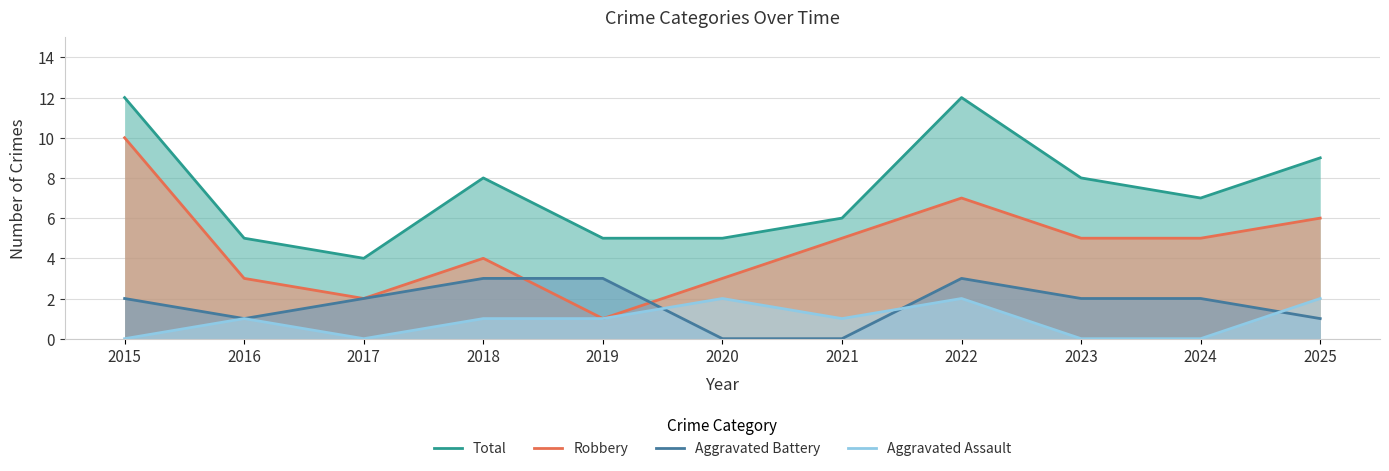

What is the value of the Total point at the 4th from the left?

8